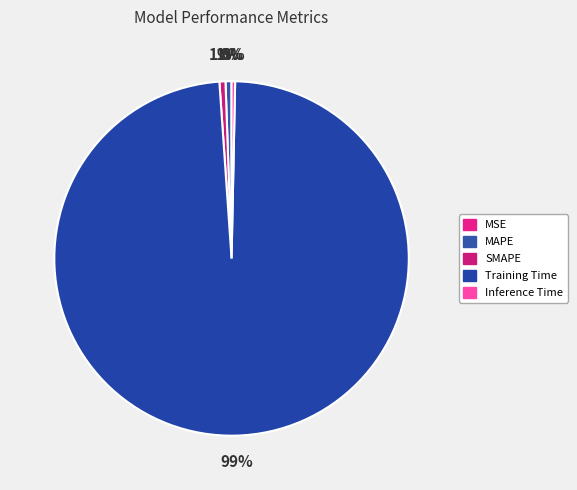

Count the number of slices in the pie.

5